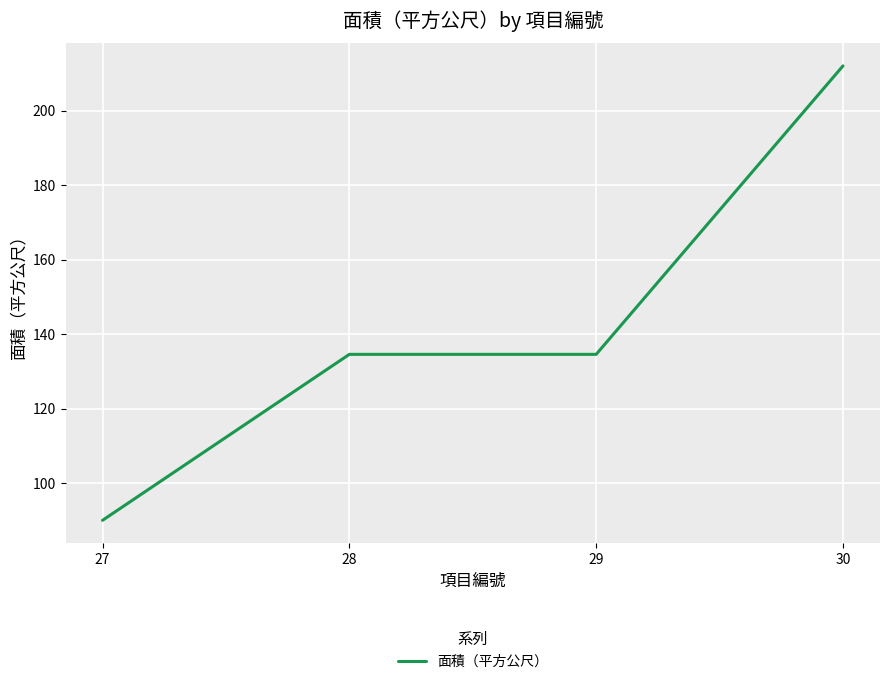

True or false: the data shows 80.6 at 30.

False